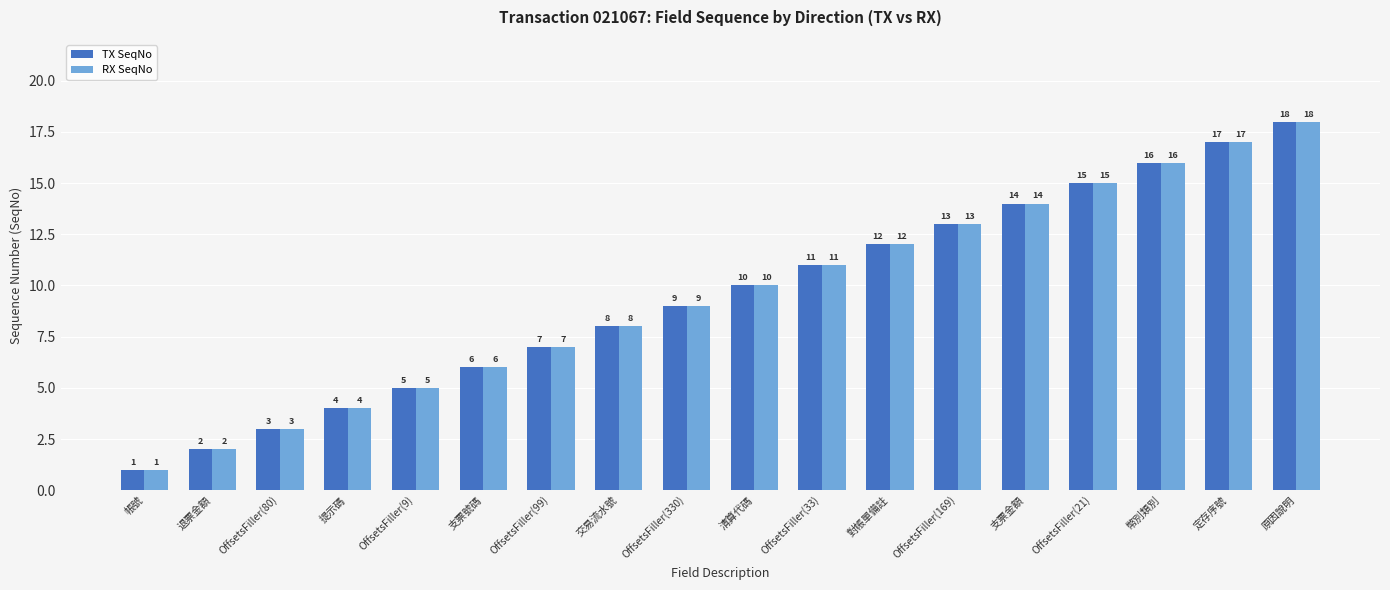

What is the total value across all series at 退票金額?

4